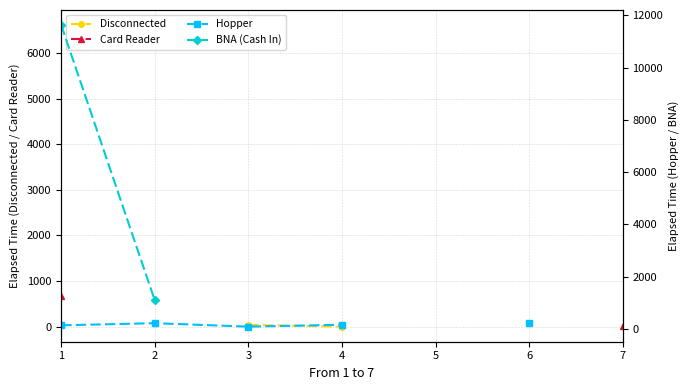

What are all the series names shown in the legend?

Disconnected, Card Reader, Hopper, BNA (Cash In)